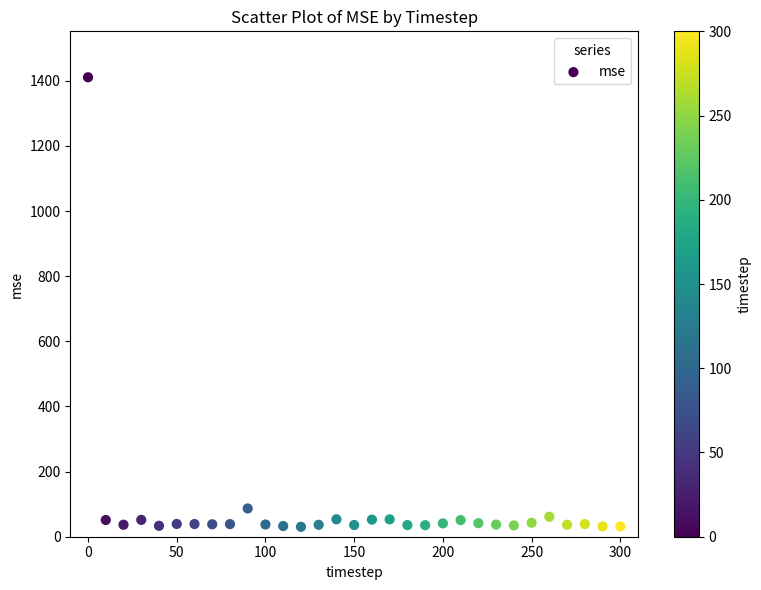

What is the range of X values (max minus min)?

300.0